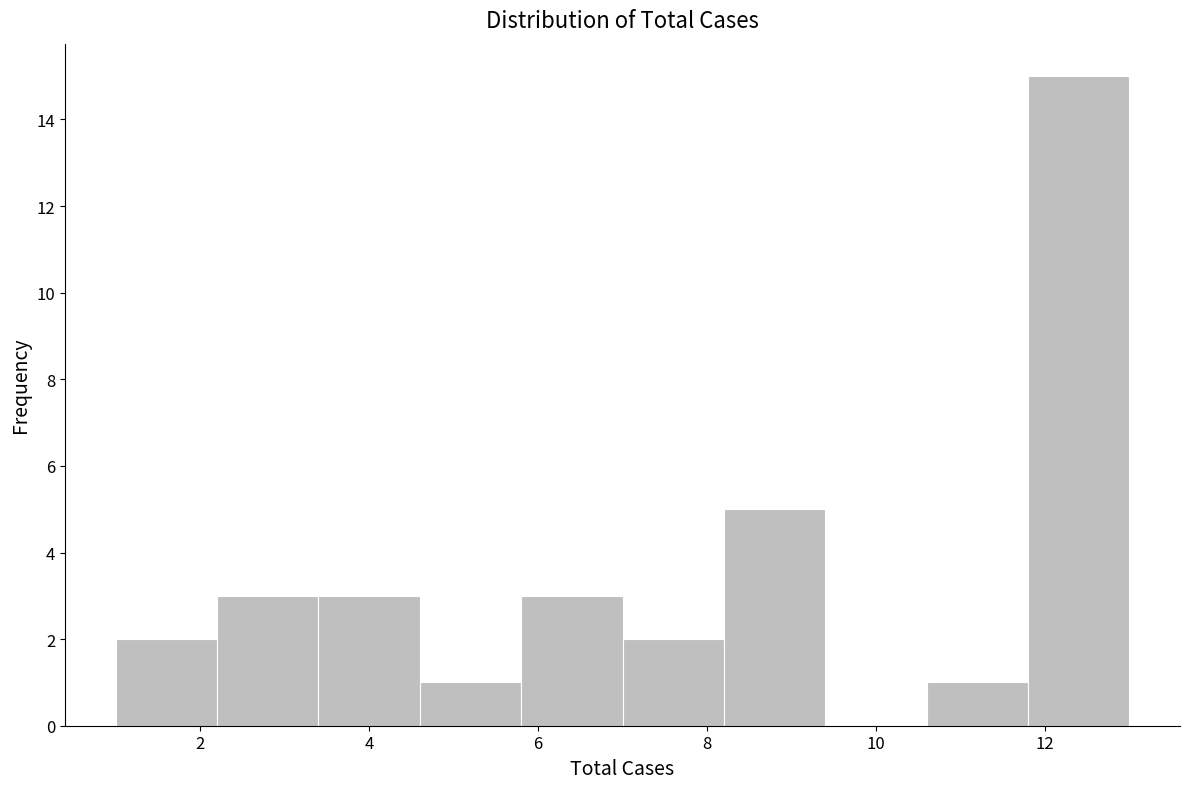

What is the height of the bar covering 1.0 to 2.2 on the x-axis? The values are not printed on the chart, so give them approximately, as read against the axis.

2